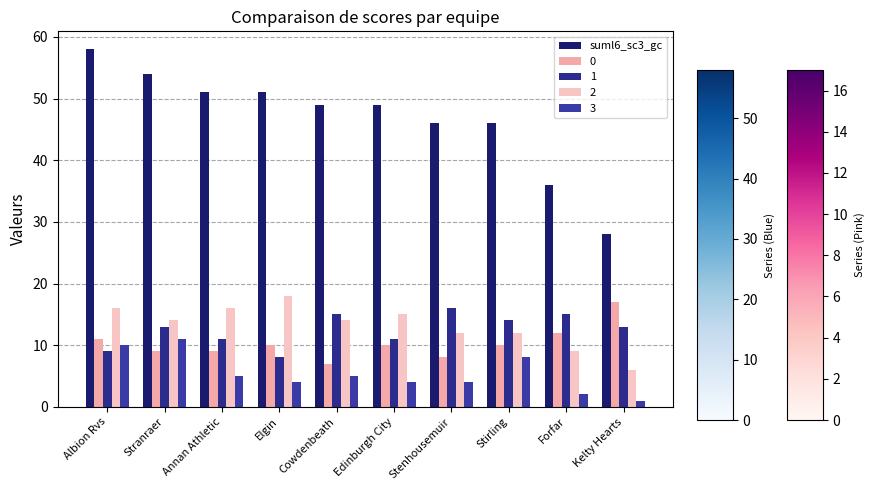

Are the bars grouped side by side (vs. stacked)?

Yes